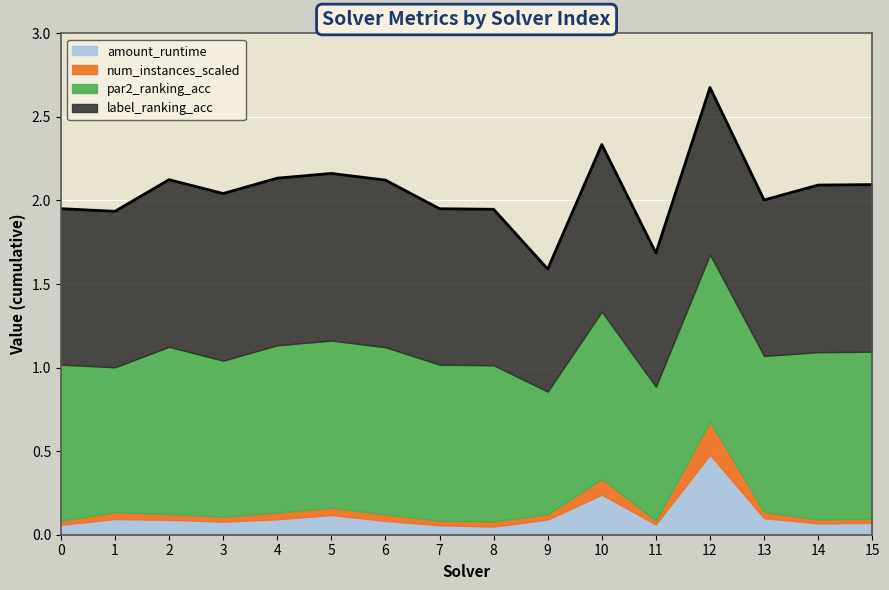

Rank the series by their maximum value, from highest to lowest.

par2_ranking_acc, label_ranking_acc, amount_runtime, num_instances_scaled